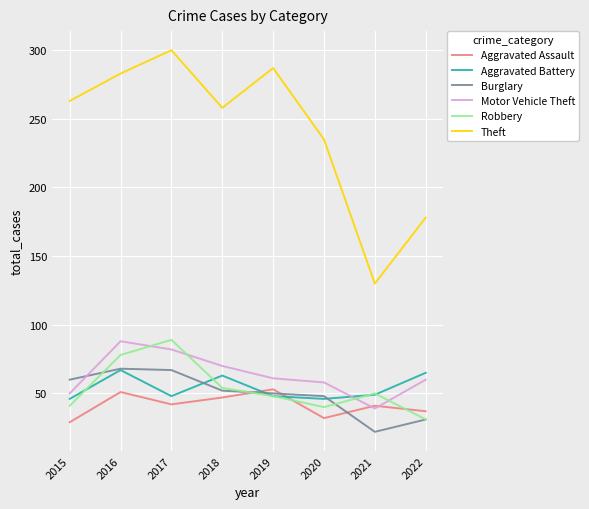

What is the sum of the Theft values at 2016 and 2021?

413